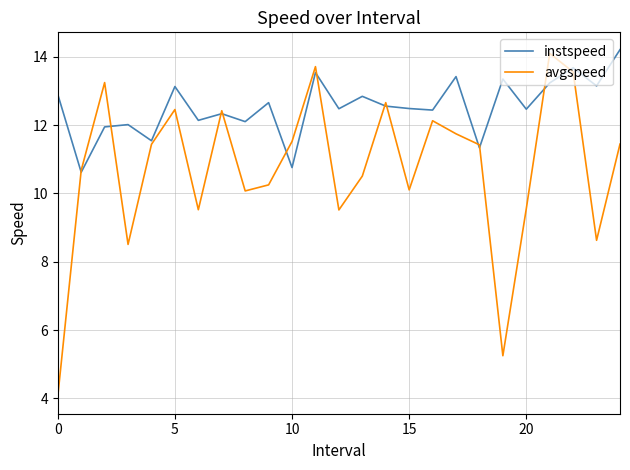

How many values in the avgspeed series exceed 11?

13